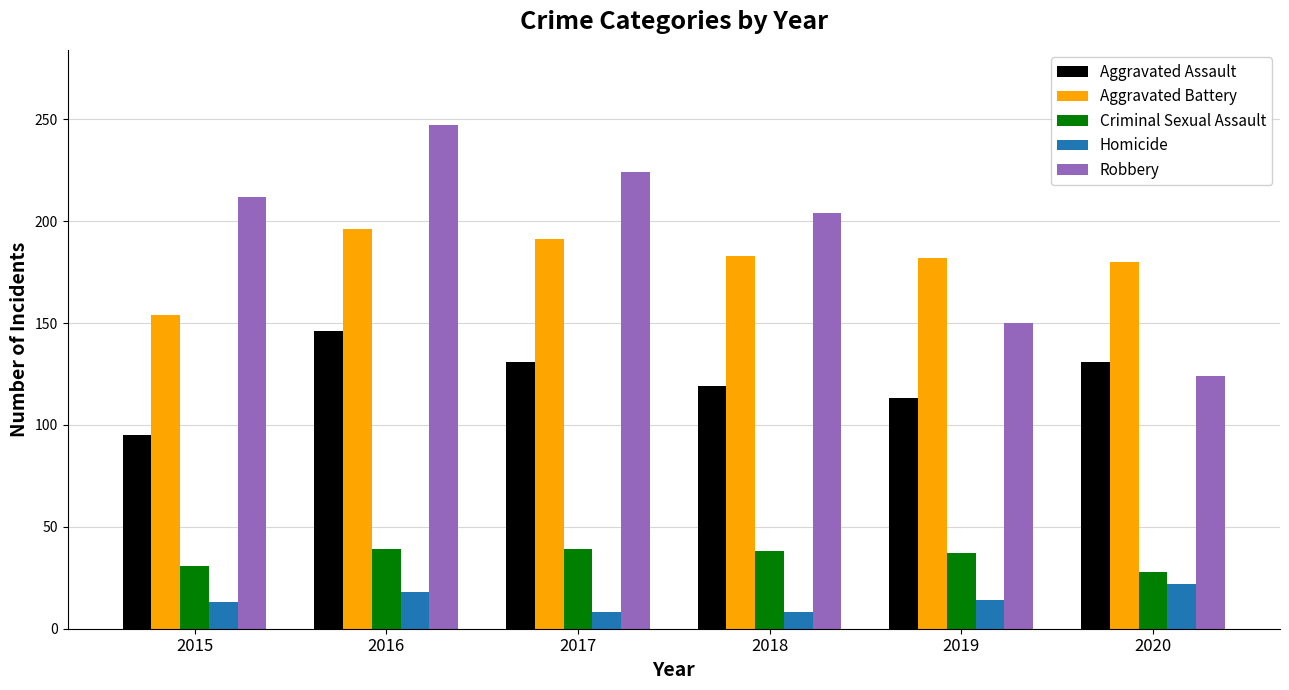

Which series has the widest spread of values?

Robbery